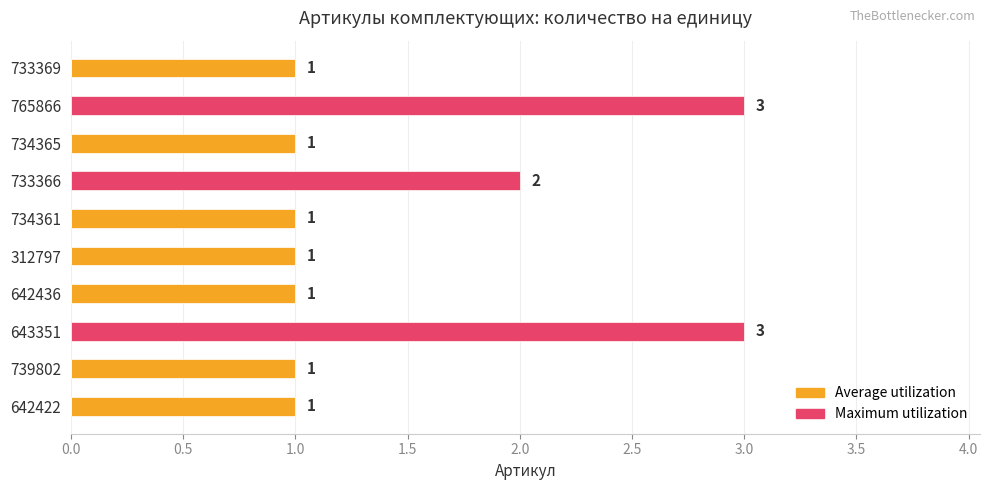

What are all the series names shown in the legend?

Average utilization, Maximum utilization